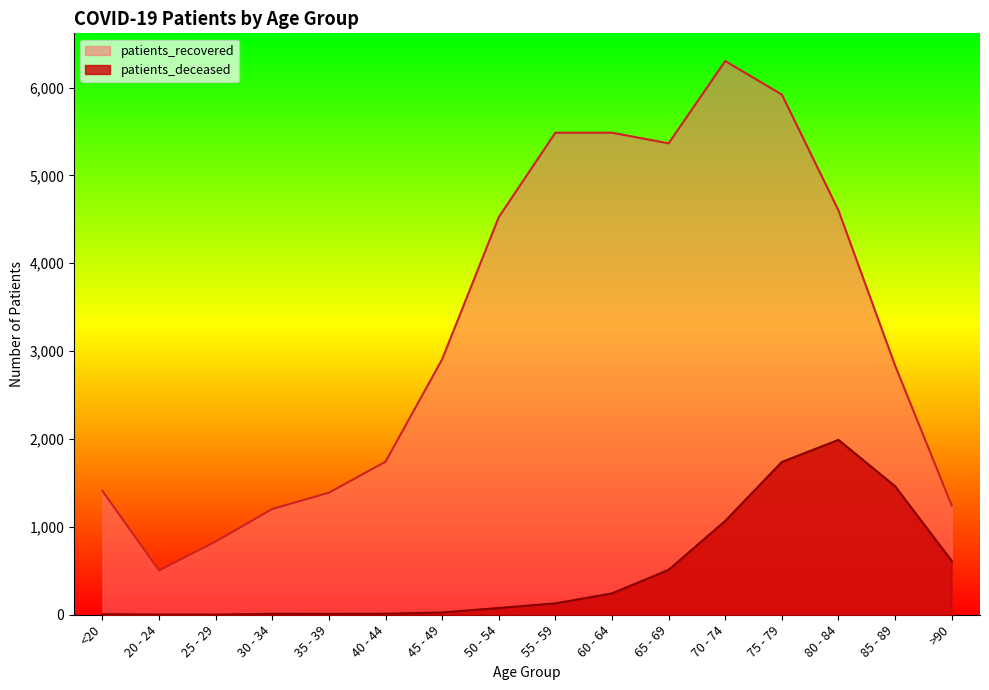

How many data points in patients_deceased are above 130?

7